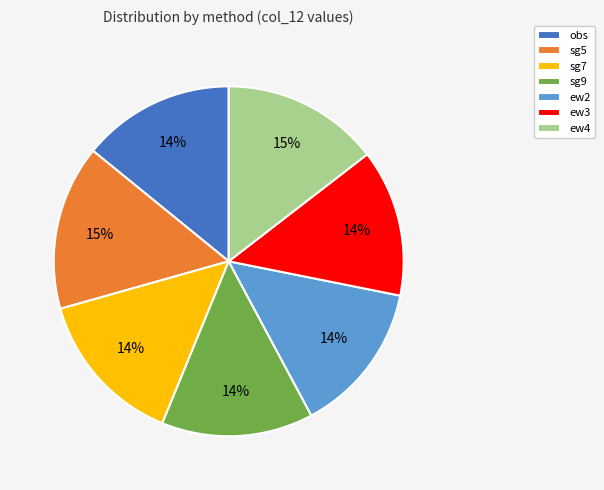

To the nearest percent, what portion does sg9 represent?

14%